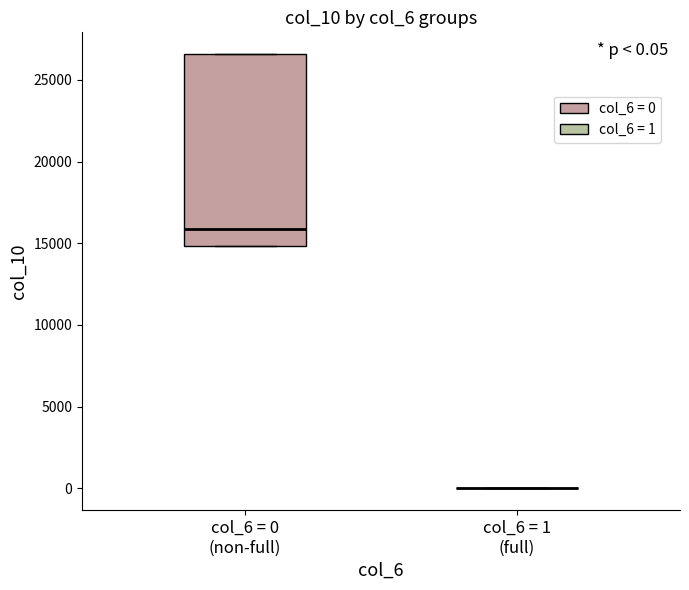

Which box is the tallest, from its lower edge to its upper edge?

col_6 = 0 (non-full)